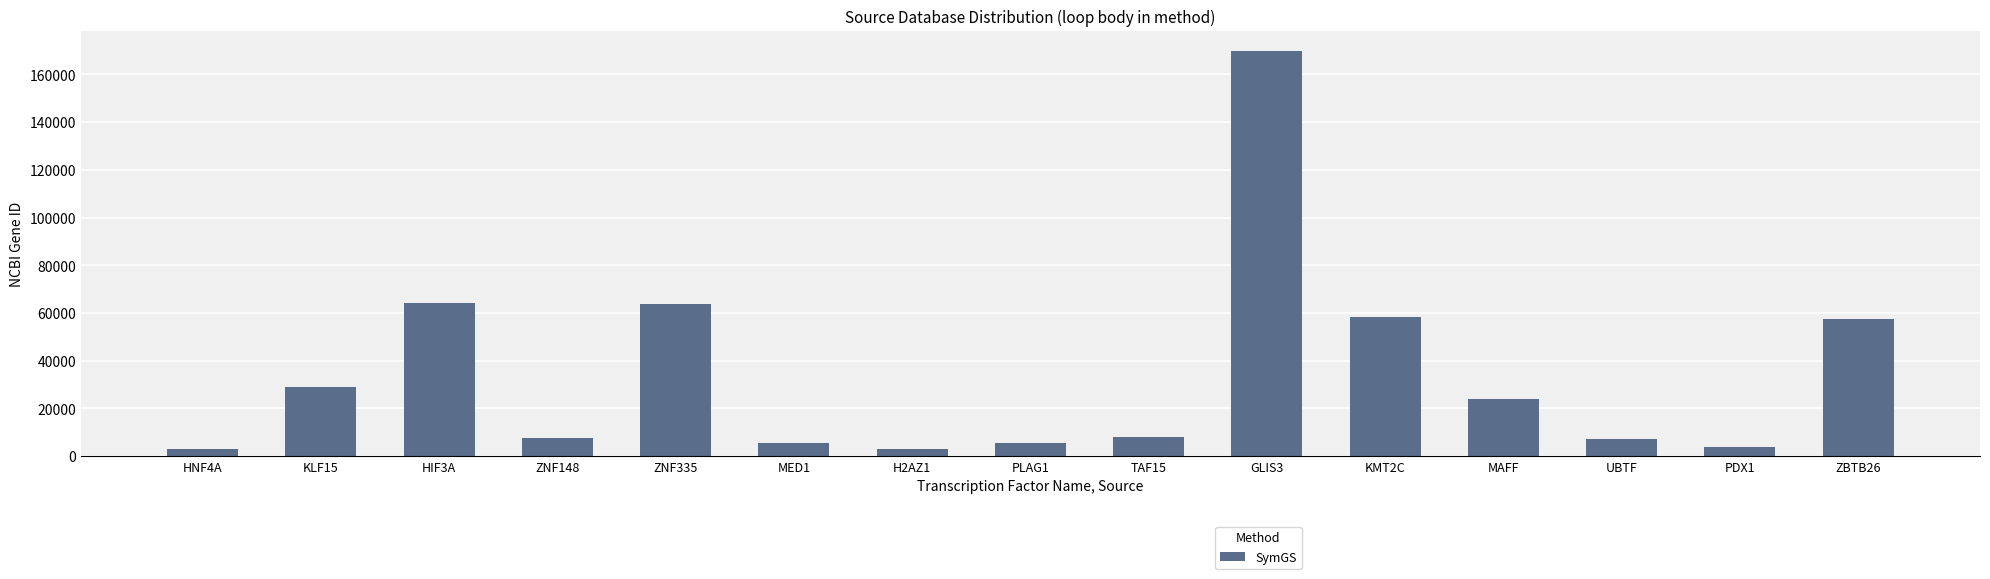

How many data points does each series have?

15